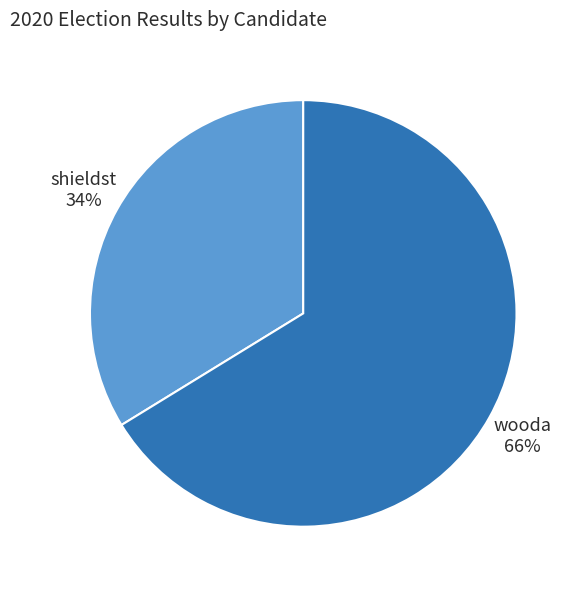

Is it true that shieldst is 34% of the pie?

True